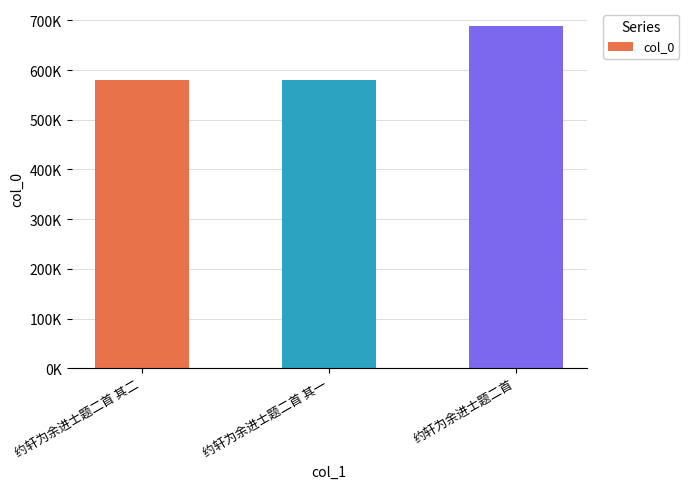

Does the chart contain any negative values?

No